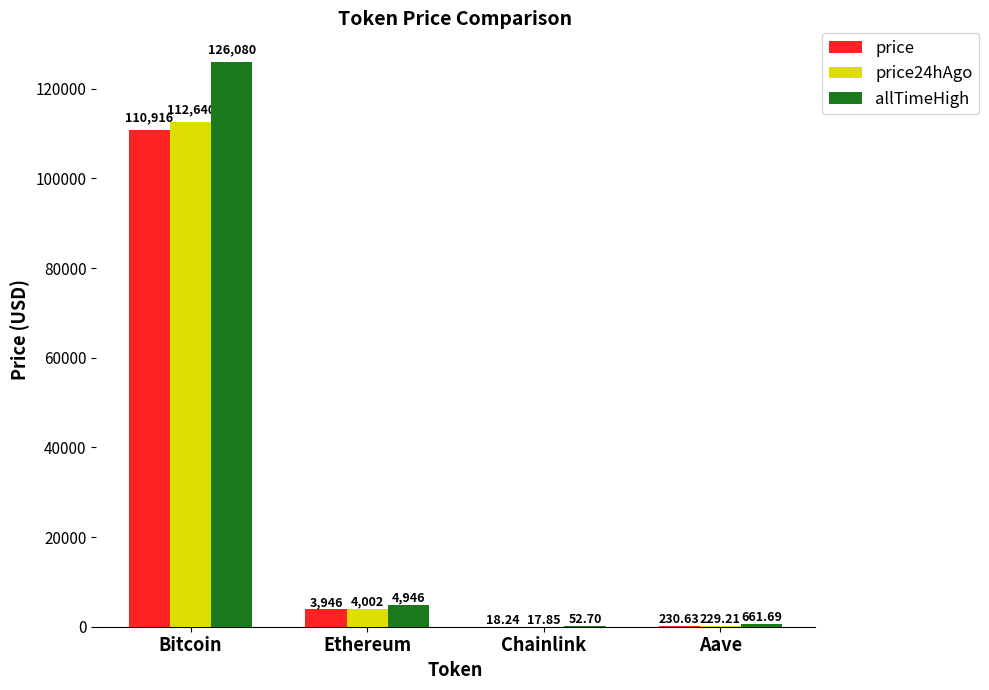

Which series changed the most between Ethereum and Chainlink?

allTimeHigh